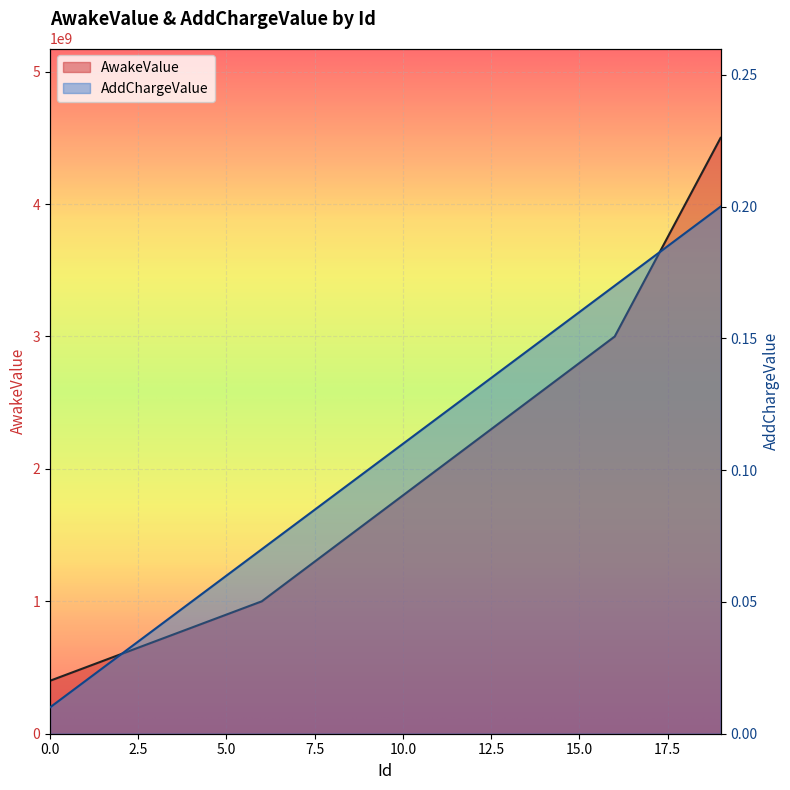

Between 4 and 8, which is larger?

8